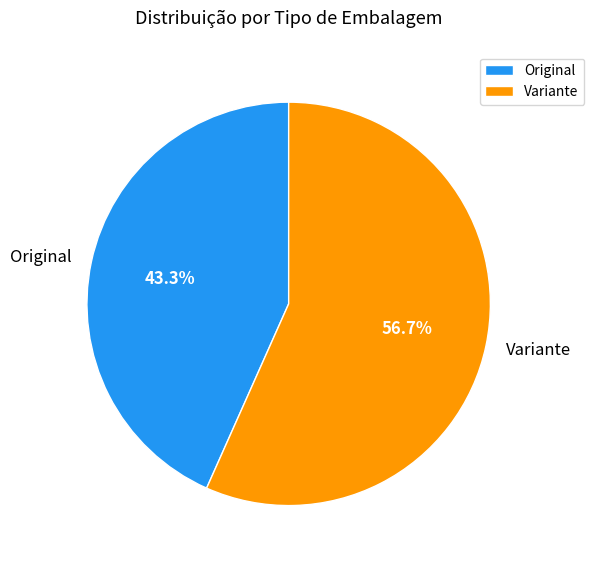

Is it true that Variante is 57% of the pie?

True